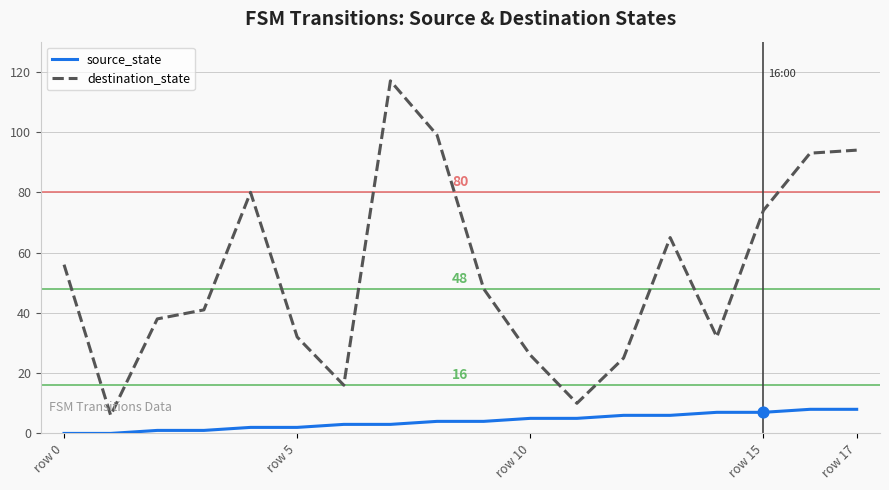

Rank the series by their average value, from lowest to highest.

source_state, destination_state